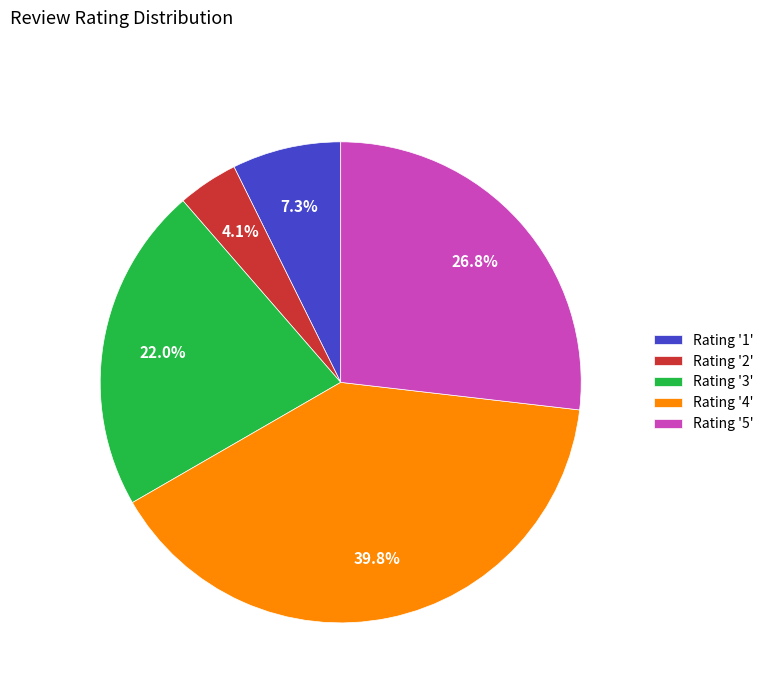

How many slices are in this pie chart?

5